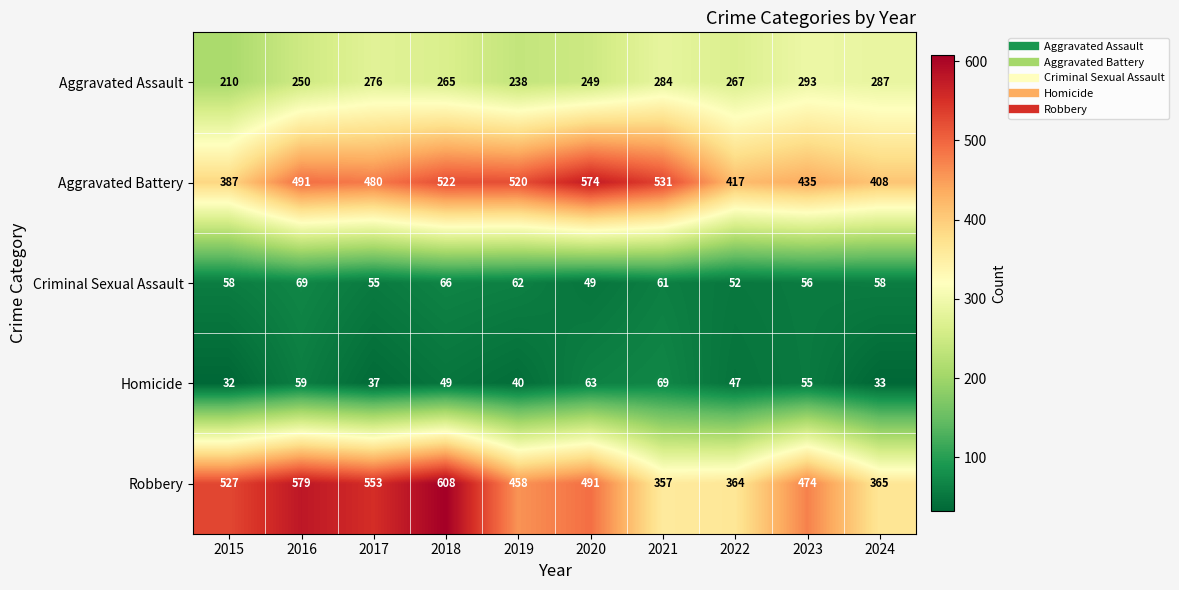

How many categories are shown in the chart?

10